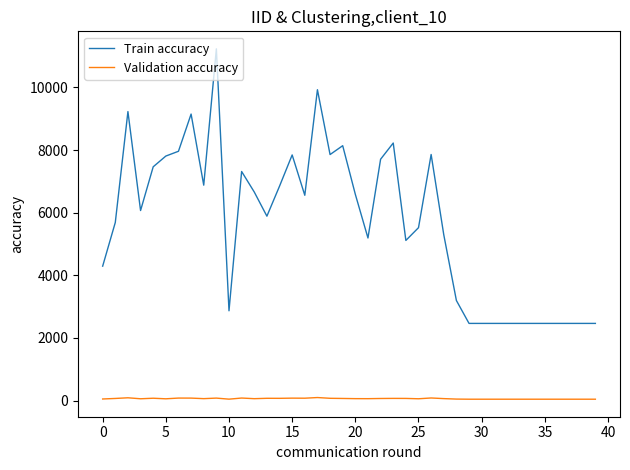

True or false: Validation accuracy and Train accuracy intersect in this chart.

False